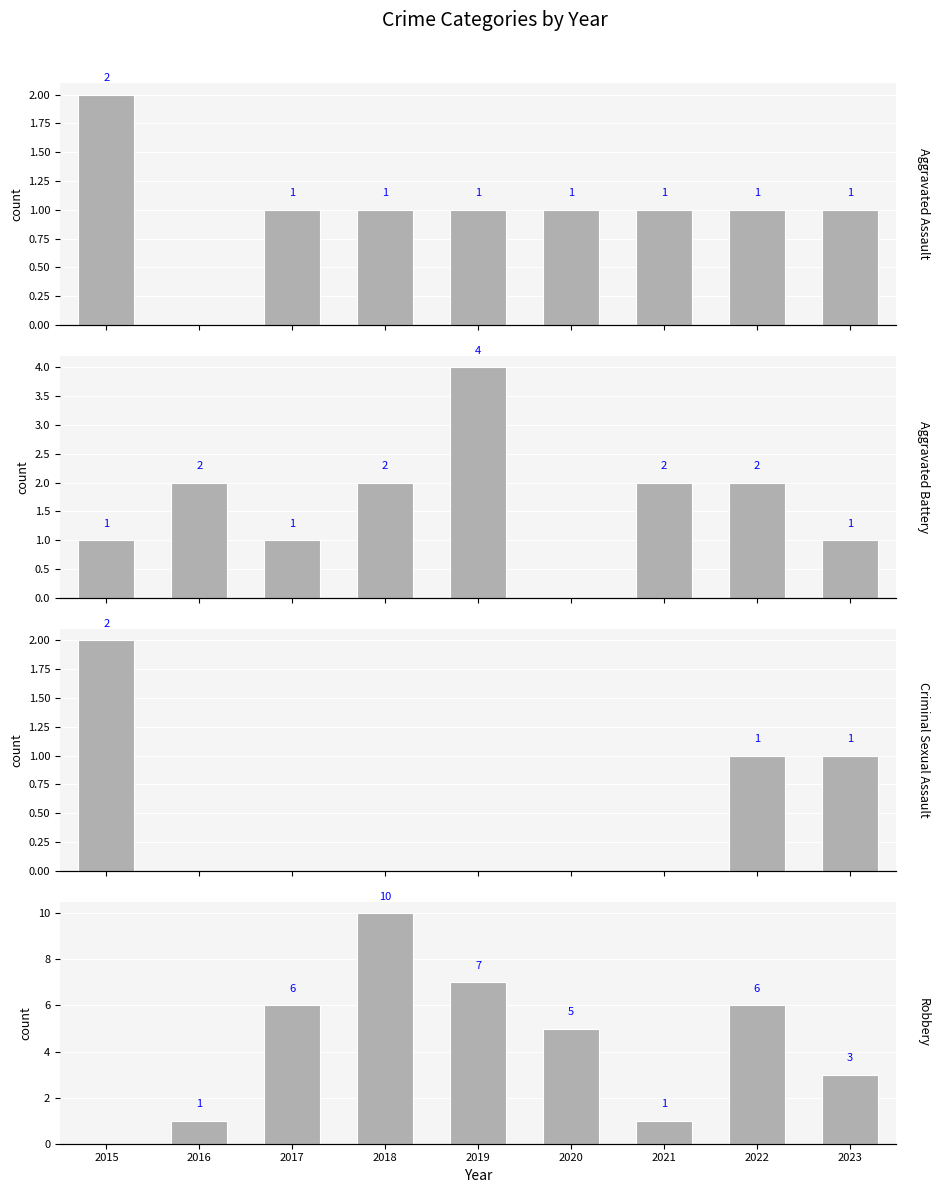

Where is Robbery nearest to the value 5?

2020